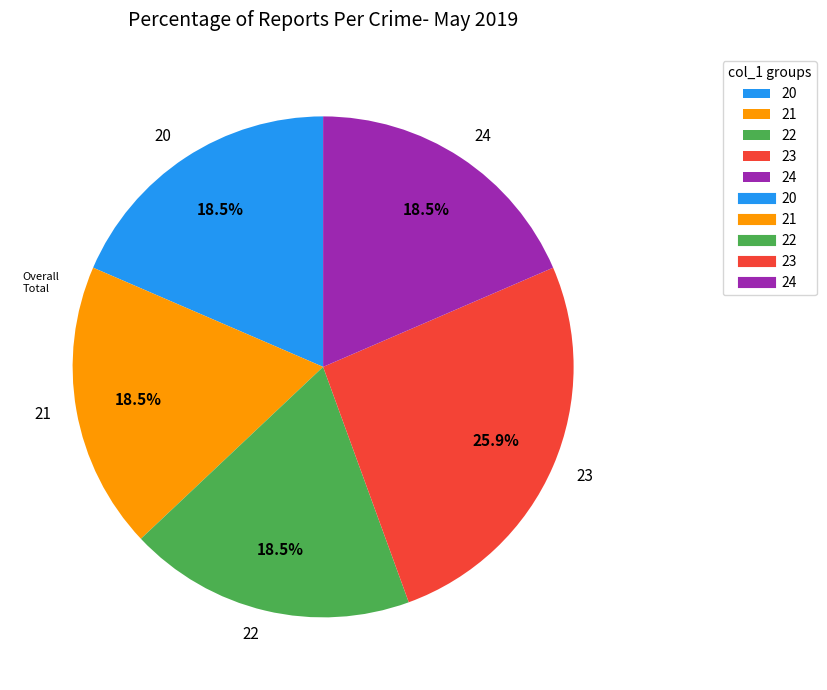

Does 23 account for over 50% of the chart?

No